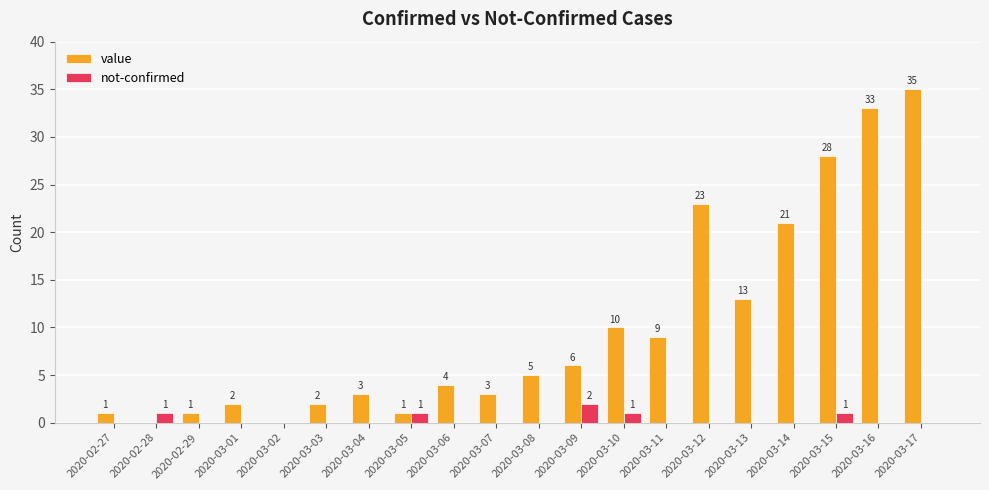

Is it true that not-confirmed equals 0 at 2020-03-04?

True